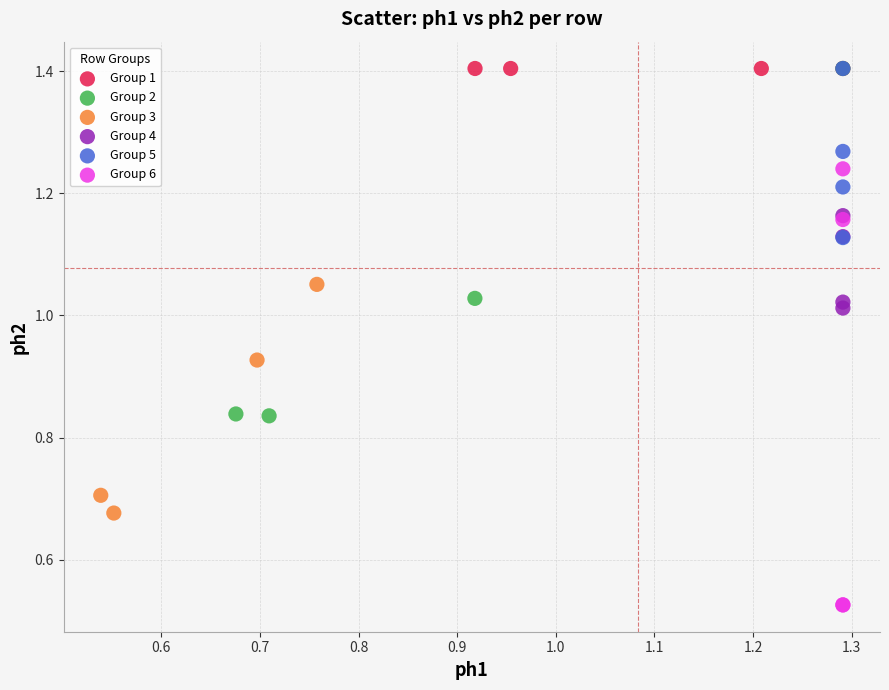

Which series contains the lowest Y value?

Group 6